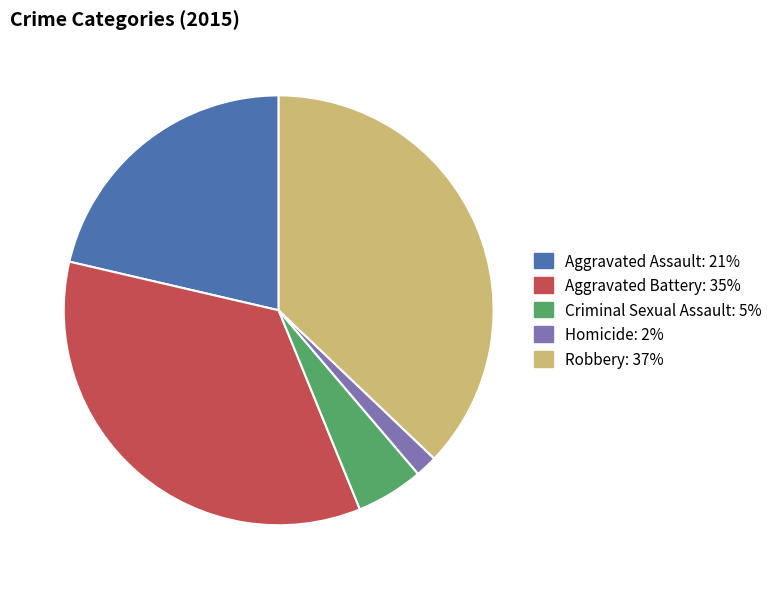

Rank the categories by value from highest to lowest.

Robbery, Aggravated Battery, Aggravated Assault, Criminal Sexual Assault, Homicide